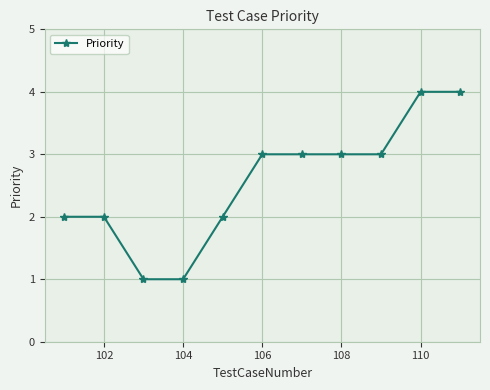

What is the maximum value shown in the chart?

4